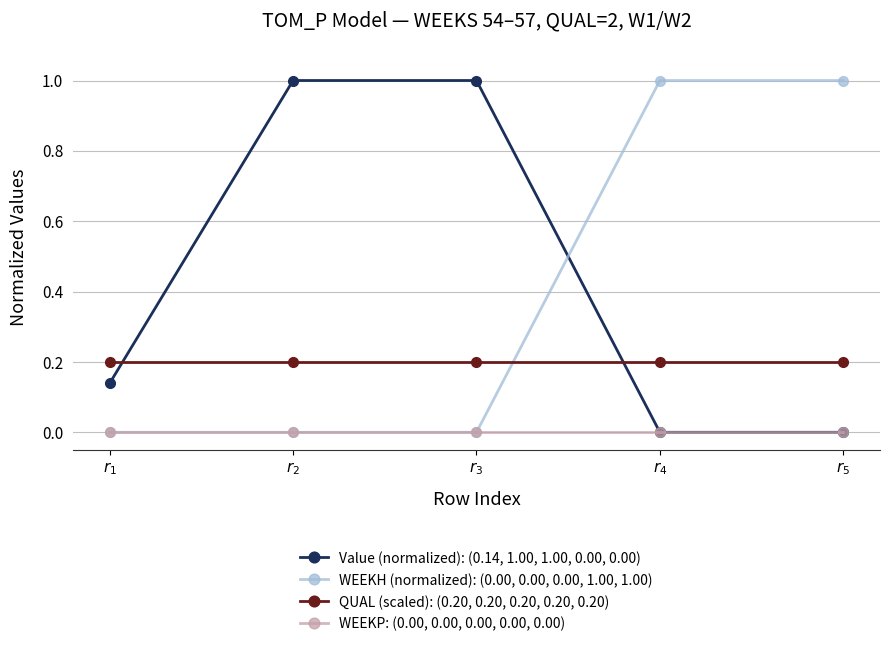

How many lines are shown in the chart?

4